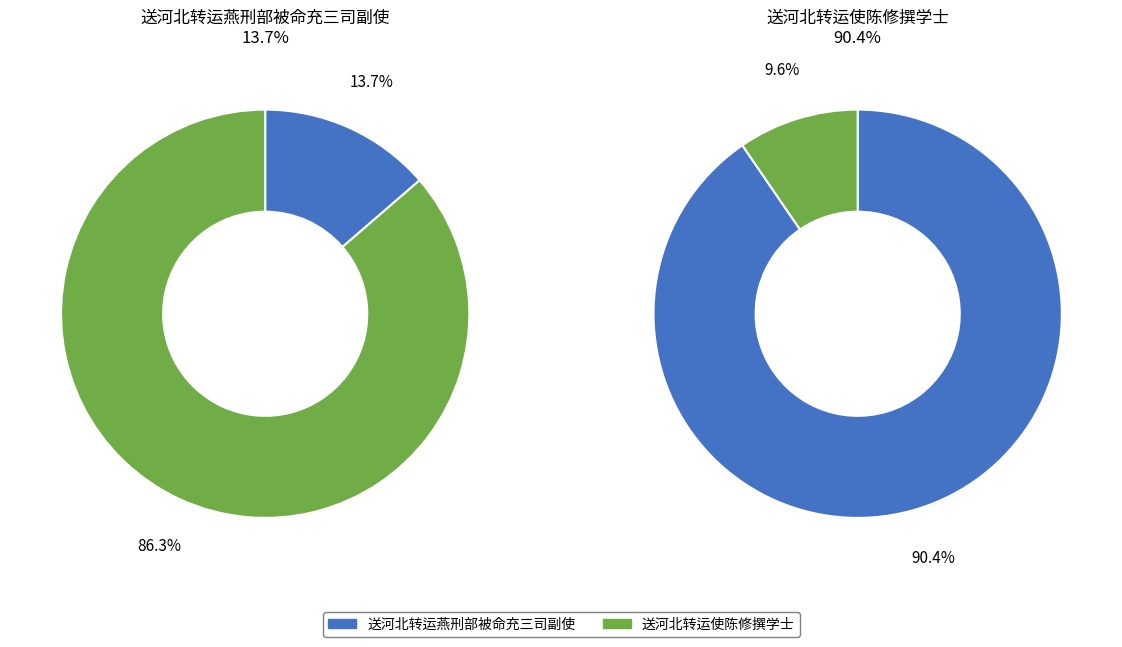

Which series has the widest spread of values?

送河北转运使陈修撰学士